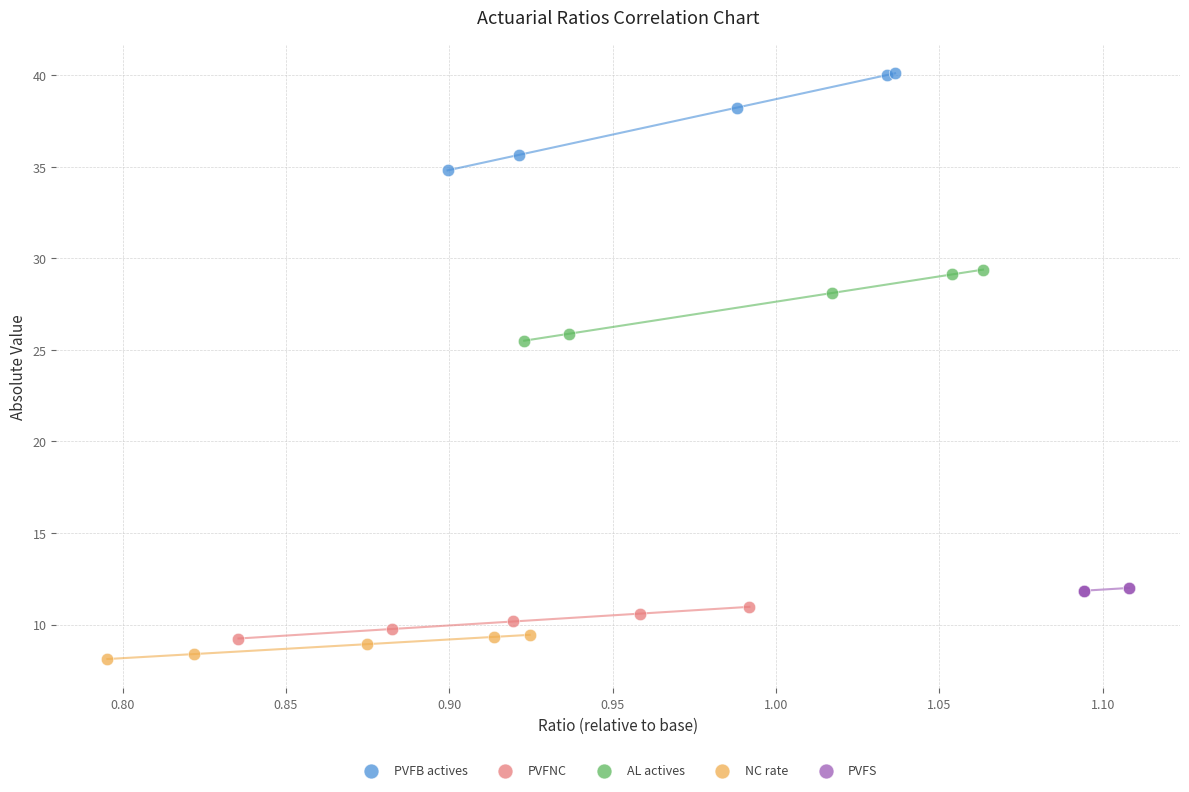

Which series has the largest Y range (max minus min)?

PVFB actives